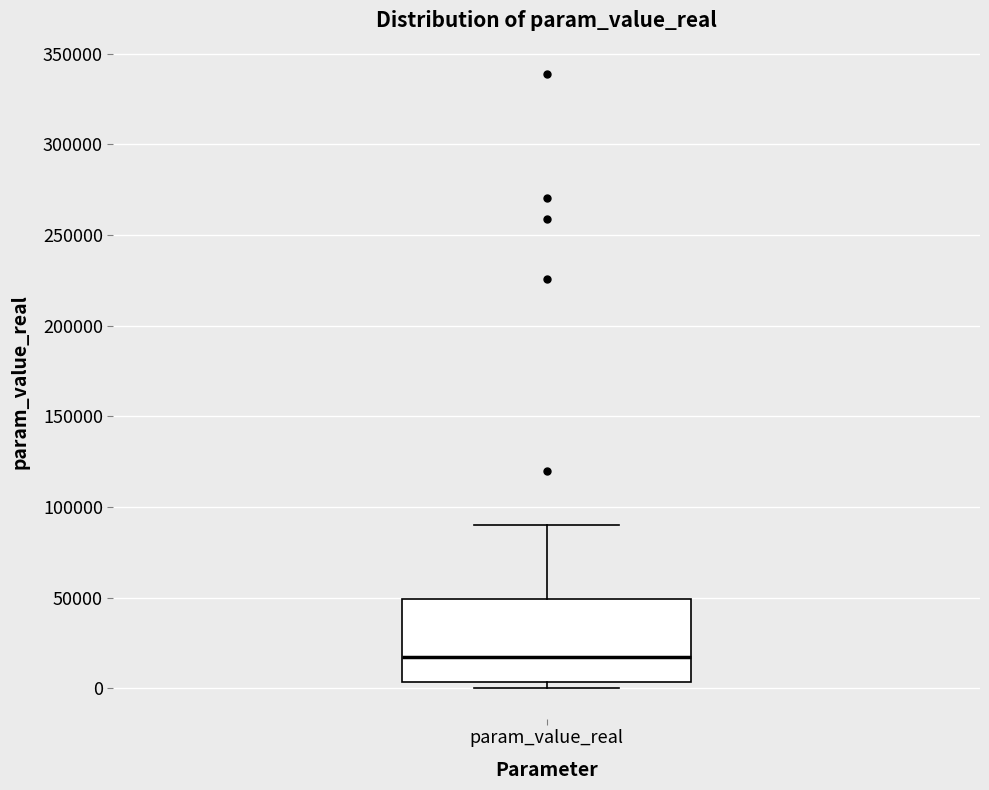

Read this box plot against the y-axis: the position of the median line, the range covered by the box, and the ends of both whiskers. The values are not printed on the chart, so give them approximately, as read against the axis.

median 15000, box 5000 to 50000, whiskers 0 to 90000